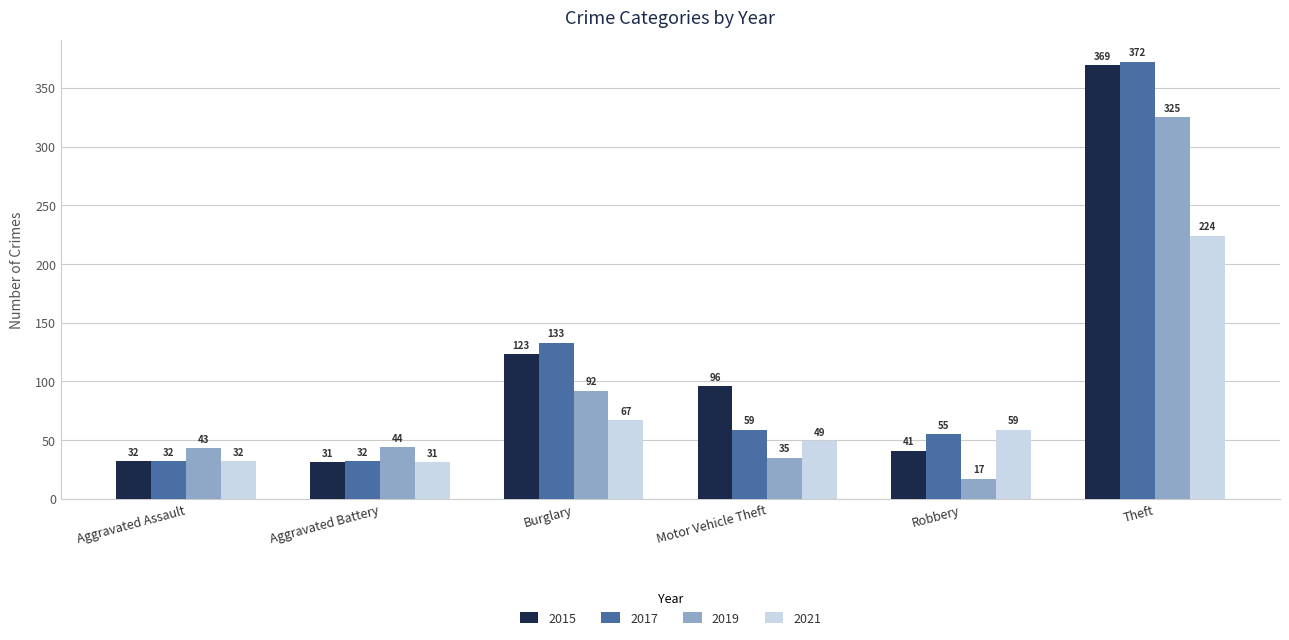

At which label does 2021 reach its minimum?

Aggravated Battery